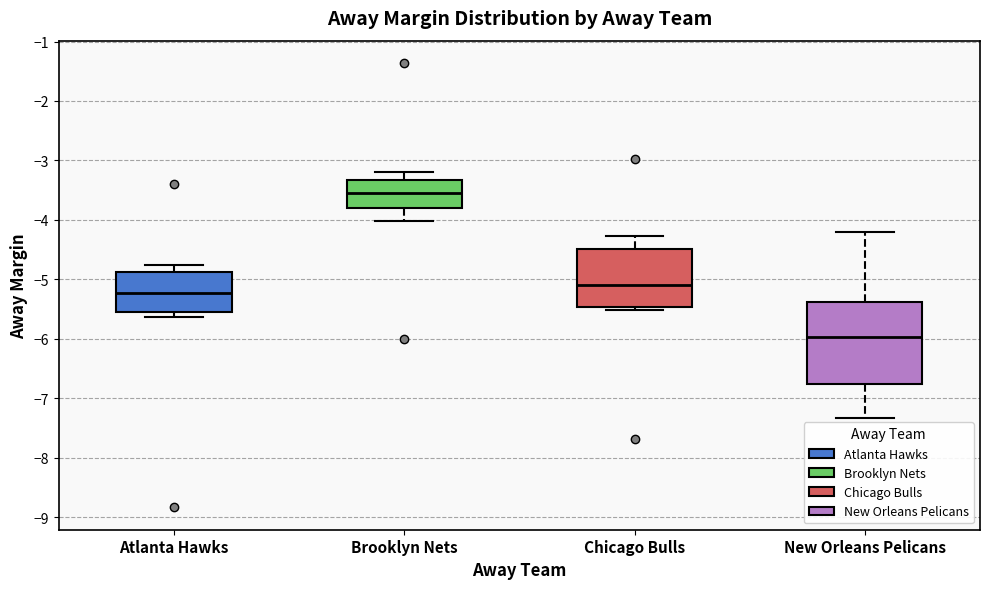

Comparing the boxes themselves (not the whiskers), which one is the tallest?

New Orleans Pelicans